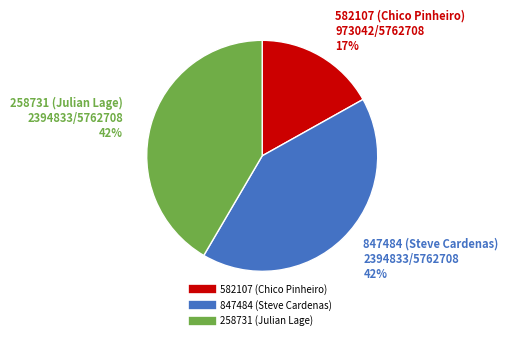

Do 258731 (Julian Lage) and 582107 (Chico Pinheiro) together represent more than half of the pie?

Yes